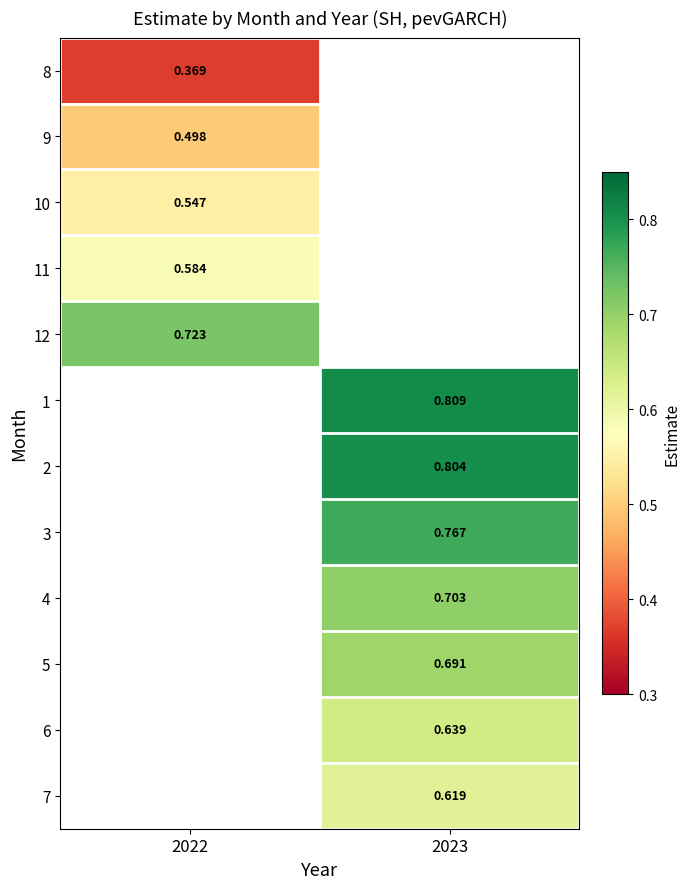

Is the value of 4 at 2023 greater than the value of 9 at 2022?

Yes